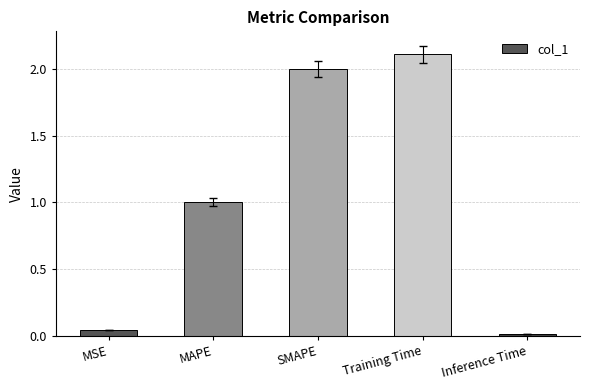

Which label corresponds to the smallest value in the chart?

Inference Time